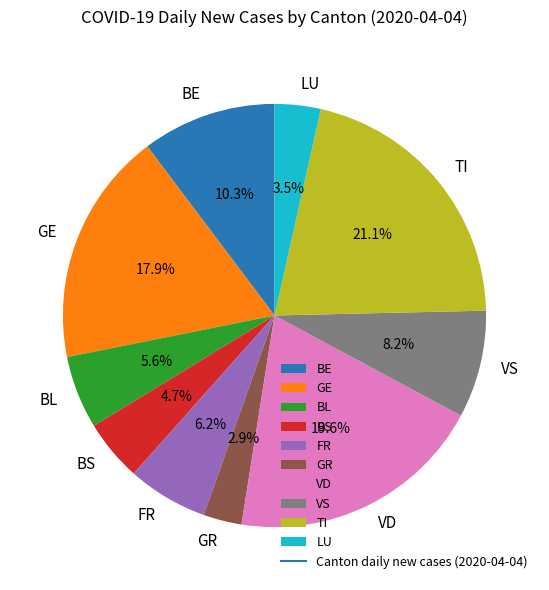

To the nearest percent, what percentage of the pie is VS?

8%